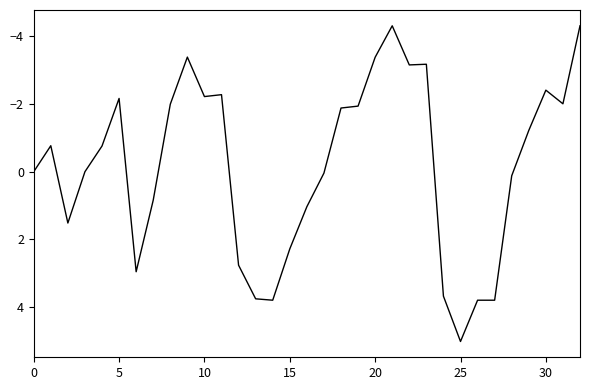

What is the greatest value displayed?

5.0